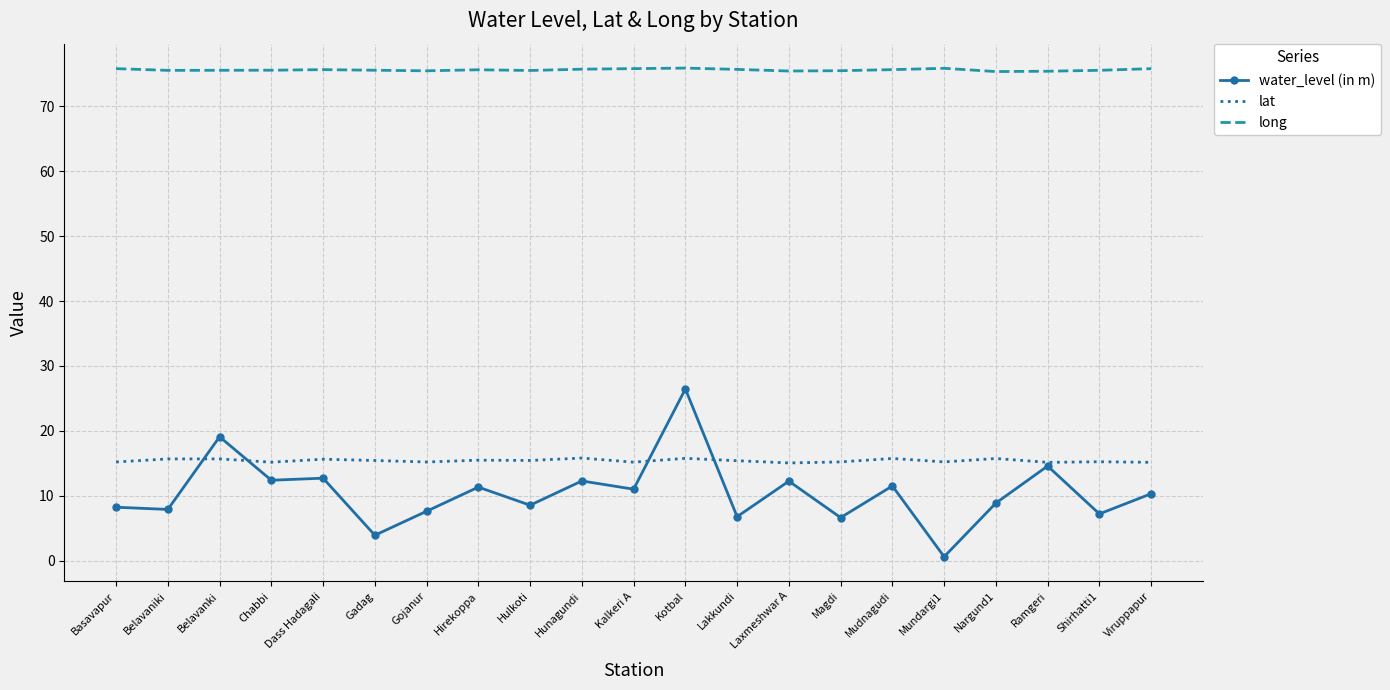

What are all the series names shown in the legend?

water_level (in m), lat, long